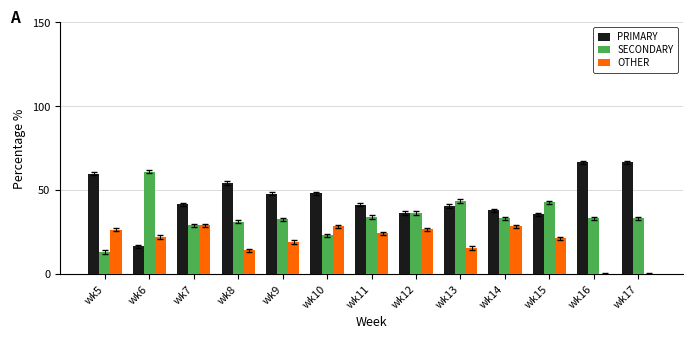

What is the sum of the OTHER values at wk15 and wk11?

45.8